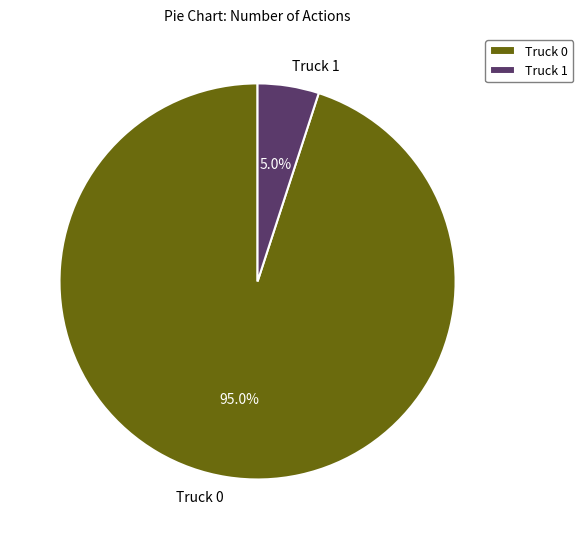

Does Truck 0 account for over 50% of the chart?

Yes